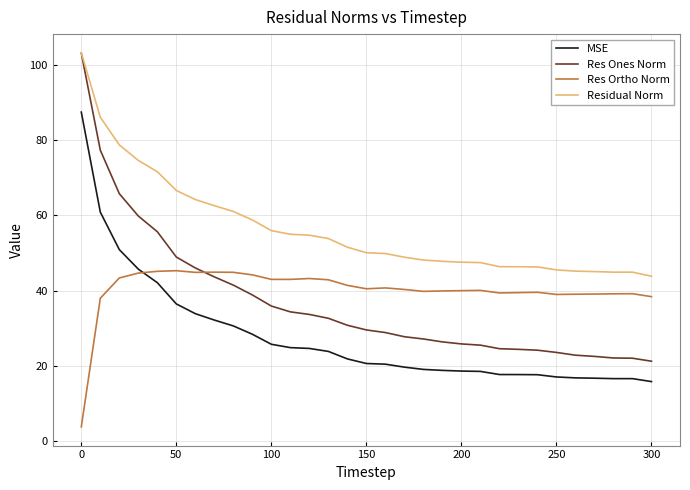

Which series has the largest range (max minus min)?

Res Ones Norm